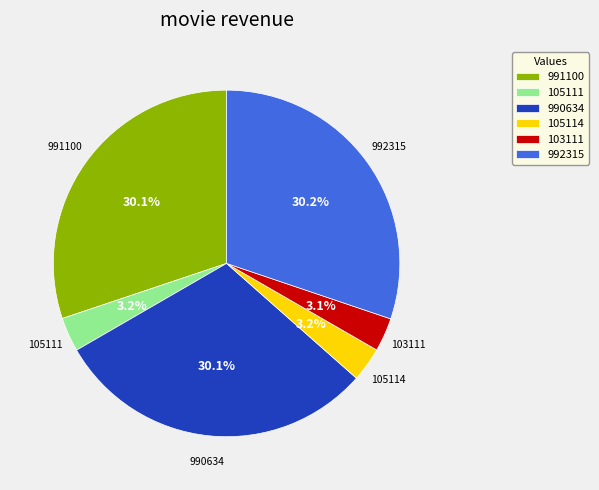

What portion of the pie excludes 105111?

96.8%